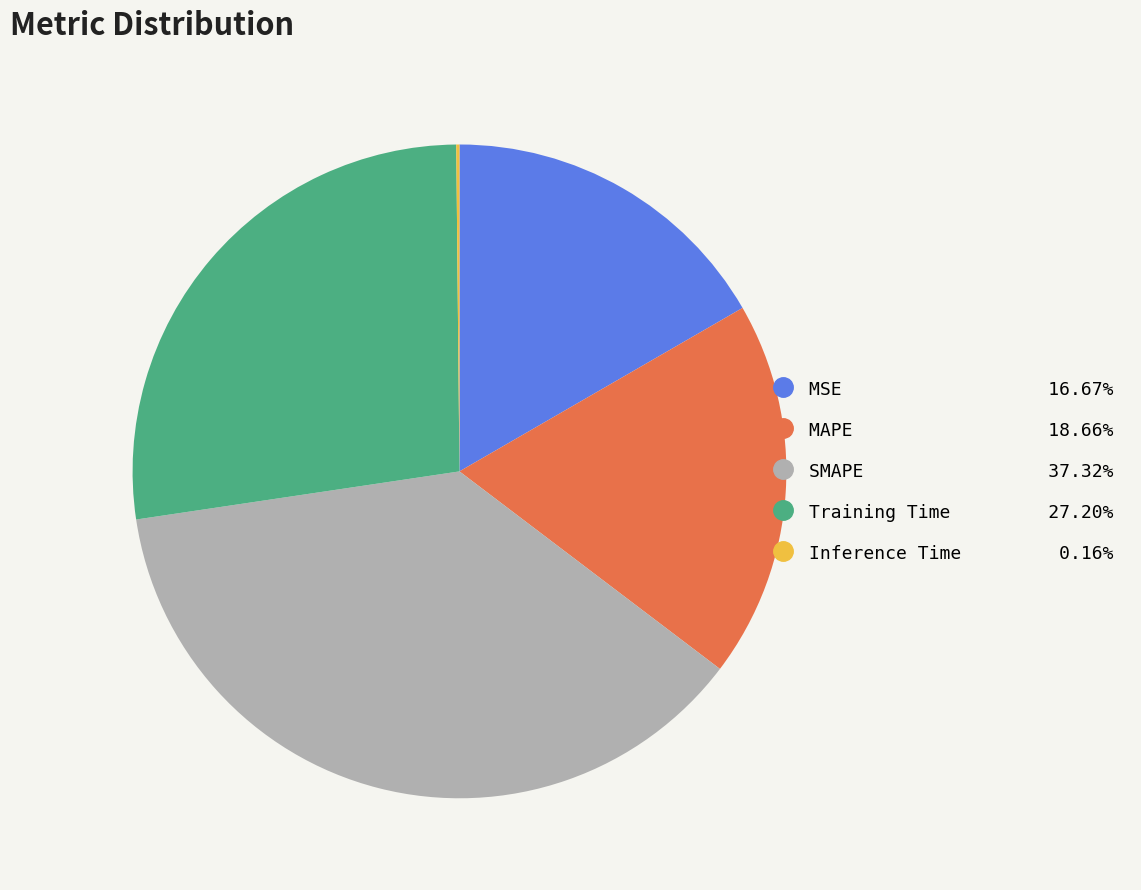

Which category has the biggest portion of the pie?

SMAPE